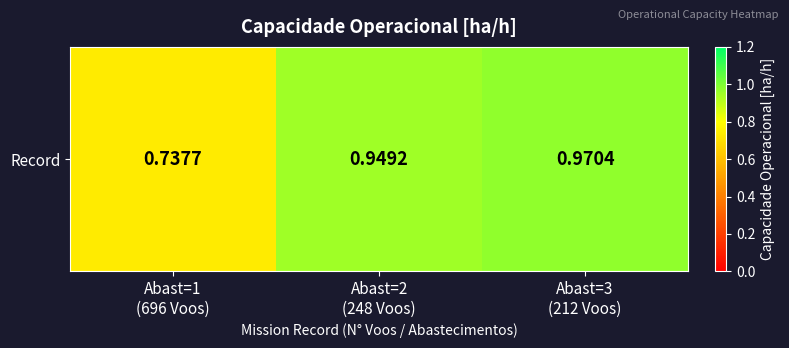

Reading right to left, extract all data points from this chart.

Abast=3
(212 Voos)=1.0	Abast=2
(248 Voos)=0.9	Abast=1
(696 Voos)=0.7